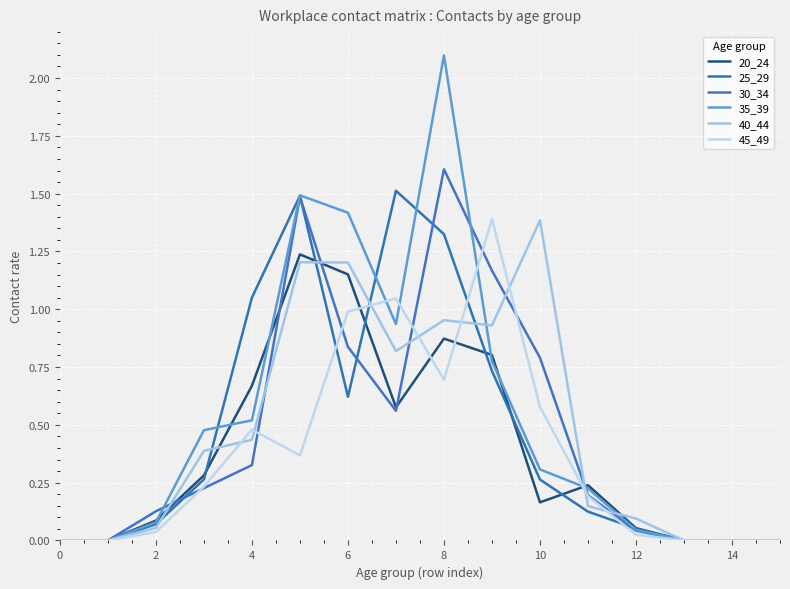

How many intersections are there between 25_29 and 45_49?

4